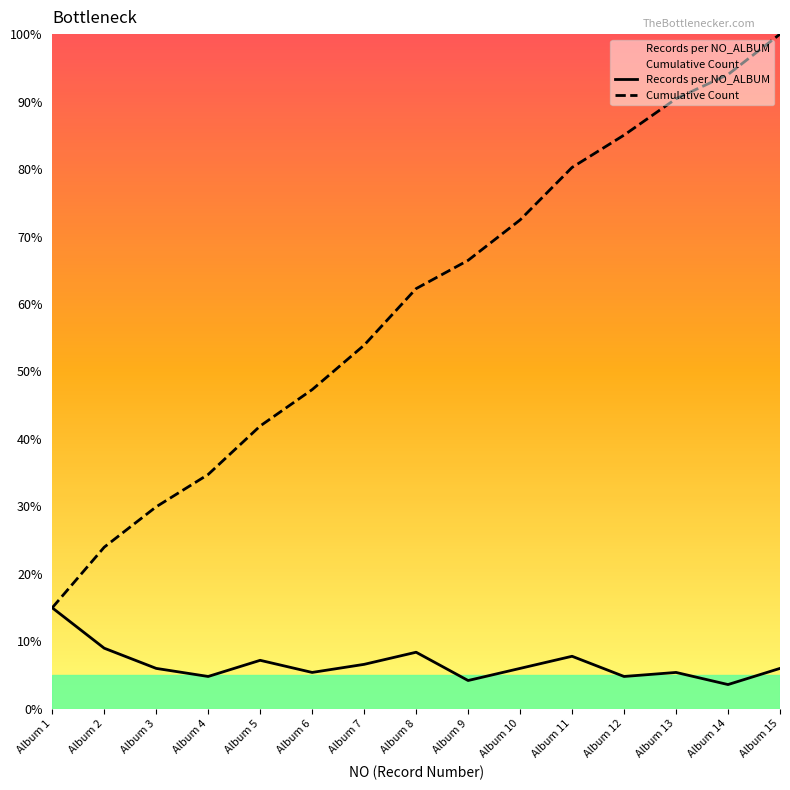

How many lines are shown in the chart?

2